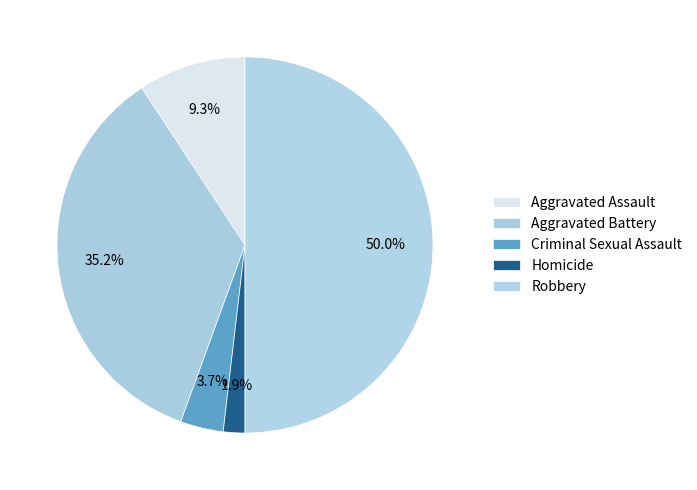

What is the smallest slice in the pie chart?

Homicide